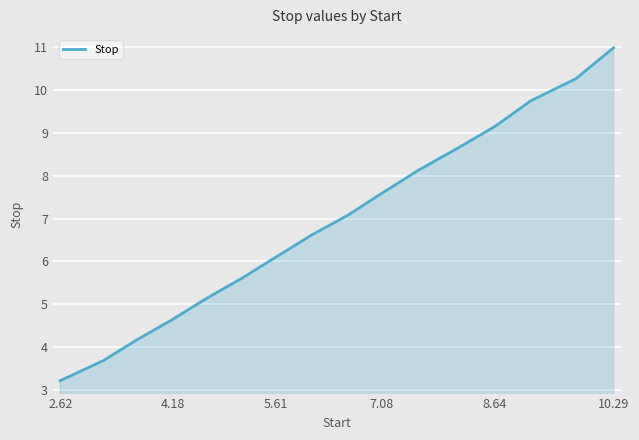

What is the greatest value displayed?

11.0